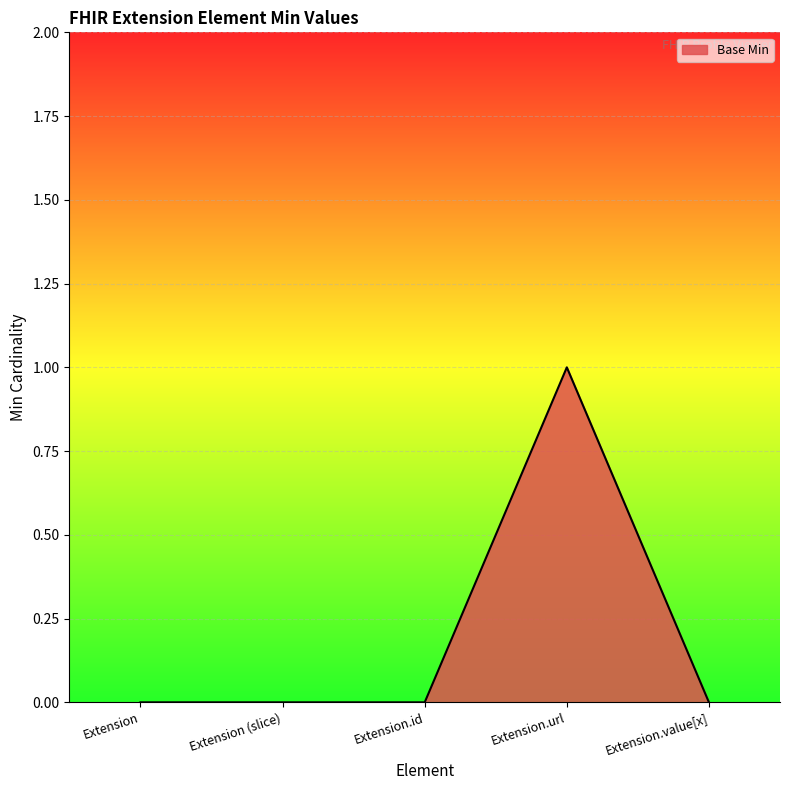

The value at Extension (slice) is 0. True or false?

True